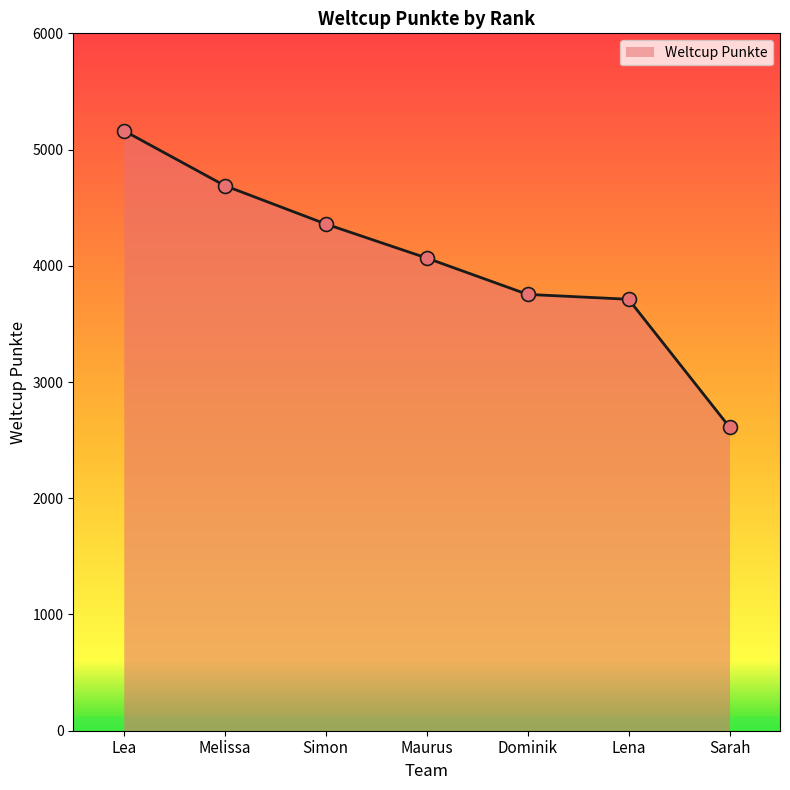

What is the change in value from Maurus to Lena?

-355